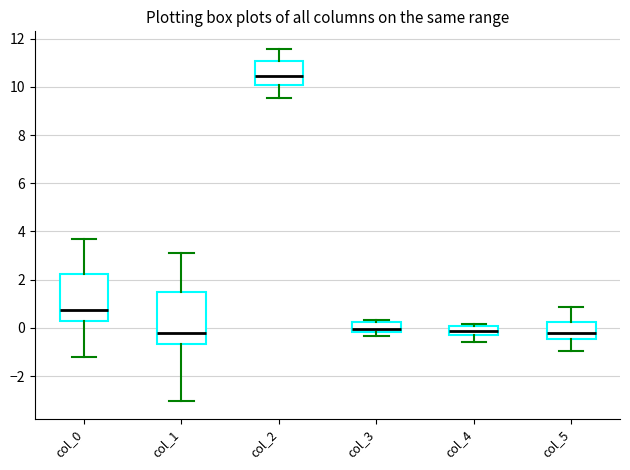

Reading left to right, transcribe this box plot: for each box, give where its median line is, the range the box spans, and where its two whiskers end, as read against the y-axis. The values are not printed on the chart, so give them approximately, as read against the axis.

col_0: median 0.8, box 0.2 to 2.2, whiskers -1.2 to 3.6
col_1: median -0.2, box -0.6 to 1.4, whiskers -3.0 to 3.0
col_2: median 10.4, box 10.0 to 11.0, whiskers 9.6 to 11.6
col_3: median 0.0, box -0.2 to 0.2, whiskers -0.4 to 0.4
col_4: median -0.2, box -0.4 to 0.0, whiskers -0.6 to 0.2
col_5: median -0.2, box -0.4 to 0.2, whiskers -1.0 to 0.8